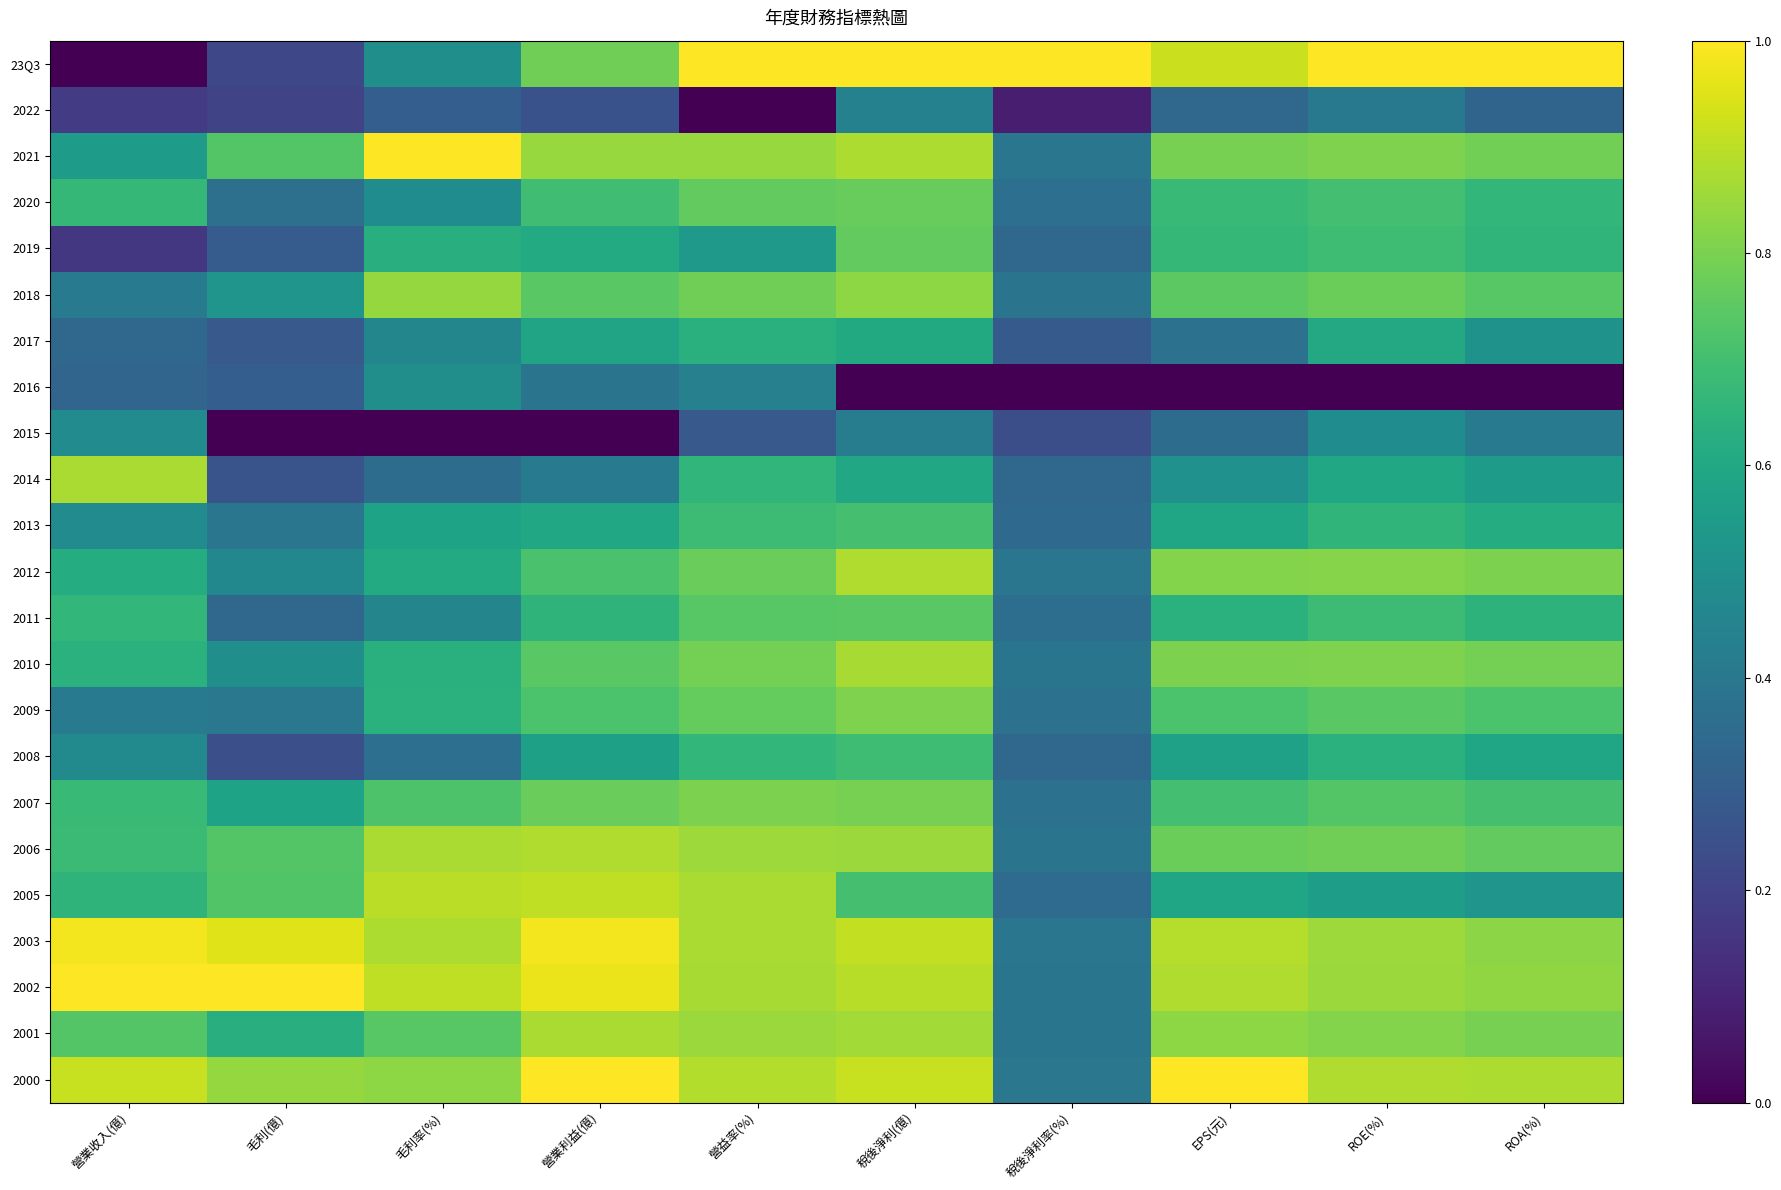

What is the difference between the maximum and minimum values in the 2020 series?

0.4